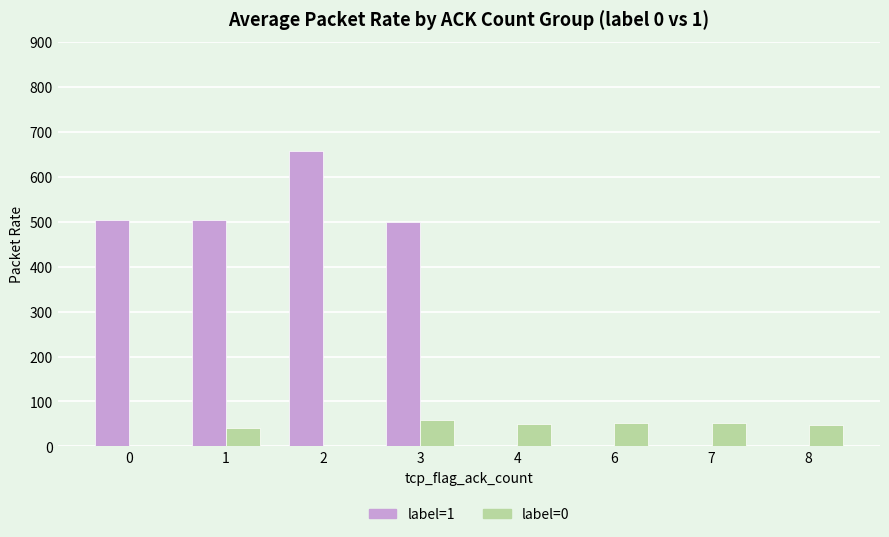

How many data points in label=0 are above 49?

4